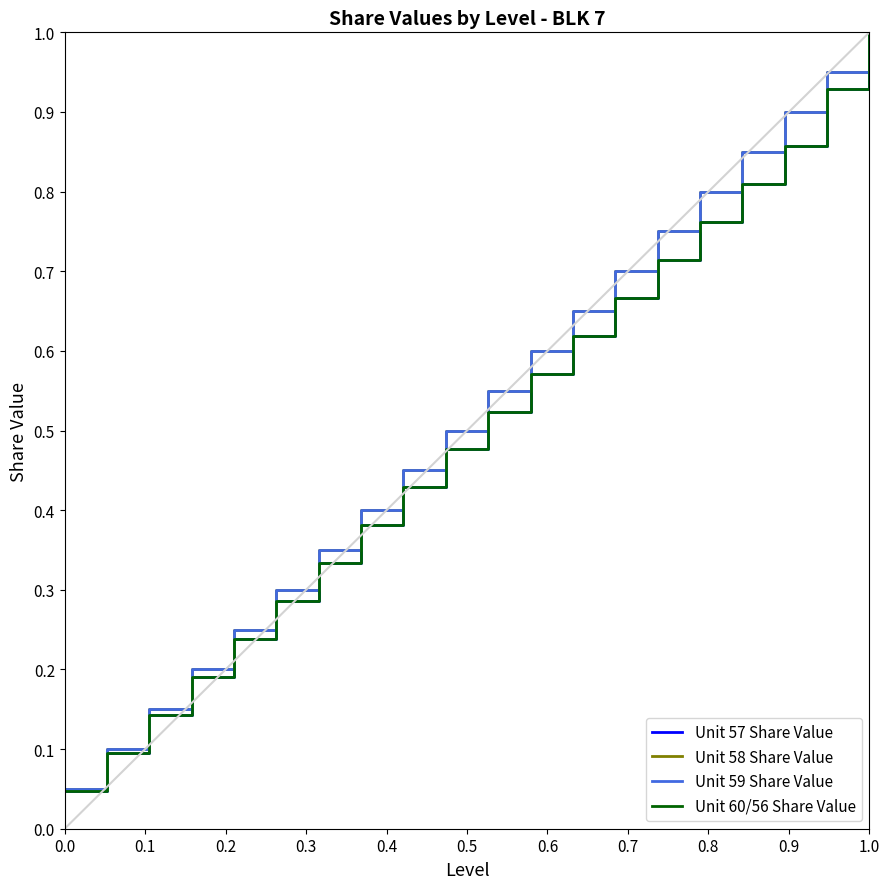

At how many categories does at least one series exceed 0?

20